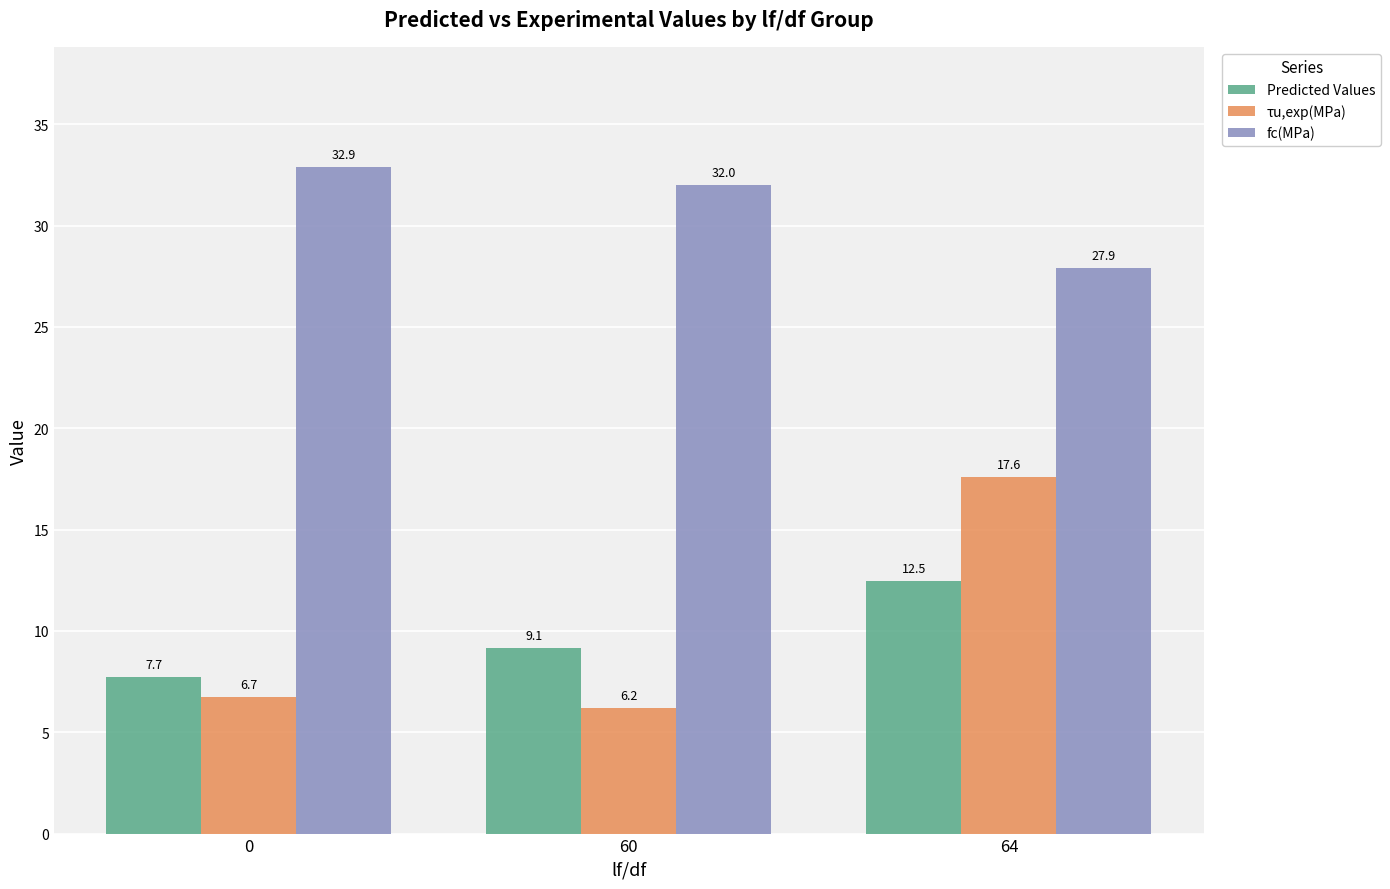

What is the average value of the fc(MPa) series?

30.9